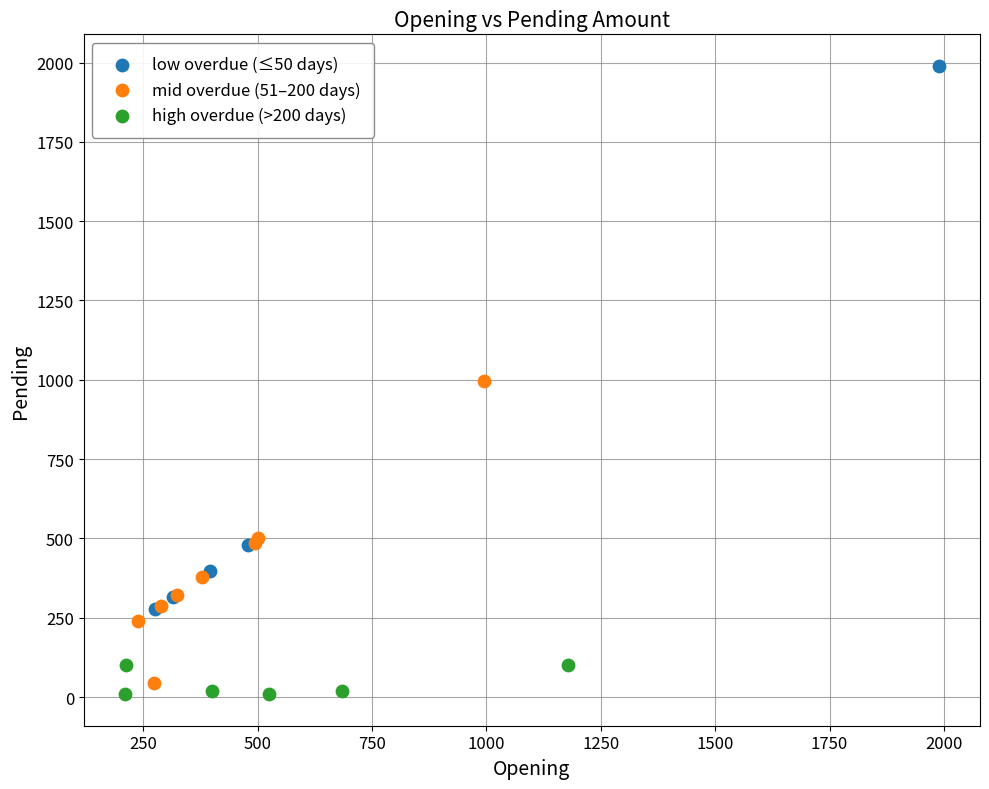

Which series has the largest Y range (max minus min)?

low overdue (≤50 days)